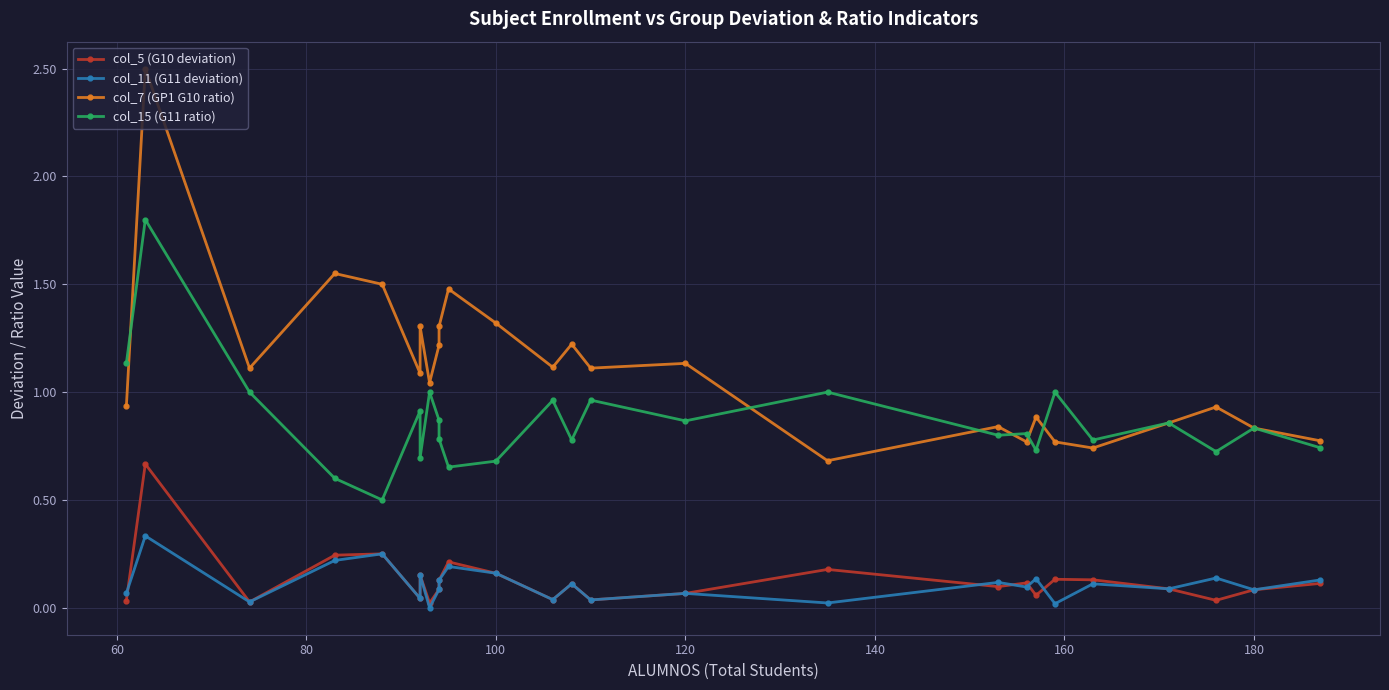

The value of col_11 (G11 deviation) at 100 is 0.2. True or false?

True